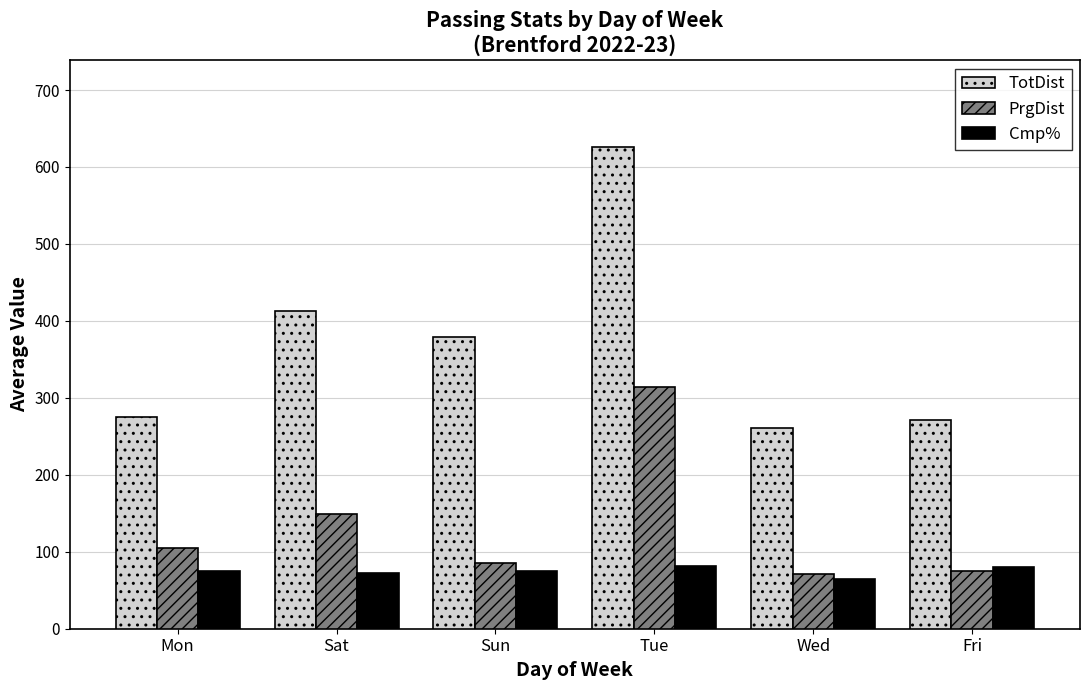

Is it true that PrgDist equals 130.2 at Fri?

False